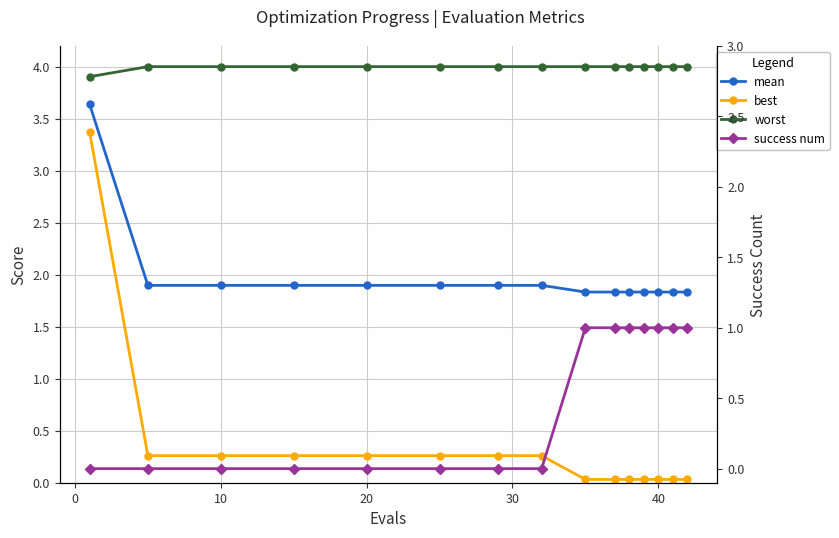

How many lines are shown in the chart?

4